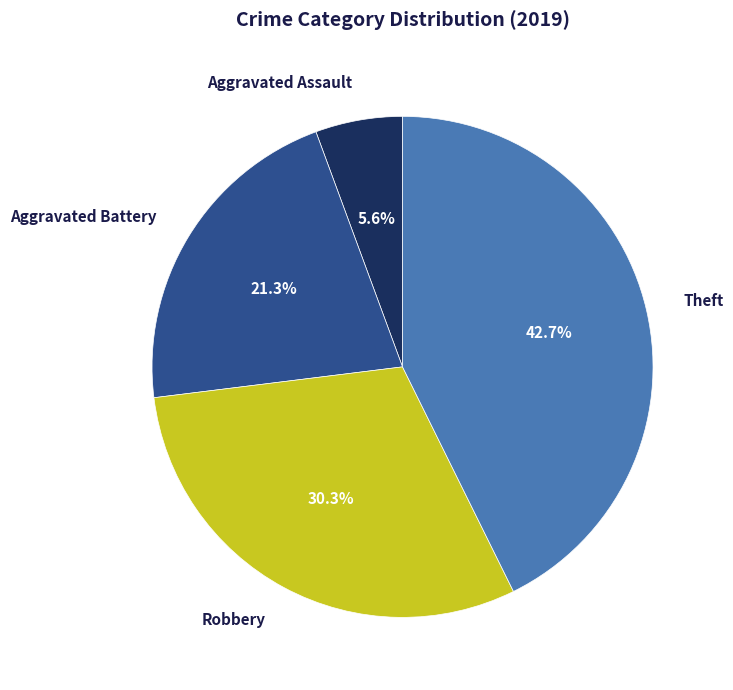

What percentage do Robbery and Aggravated Battery together represent?

51.7%